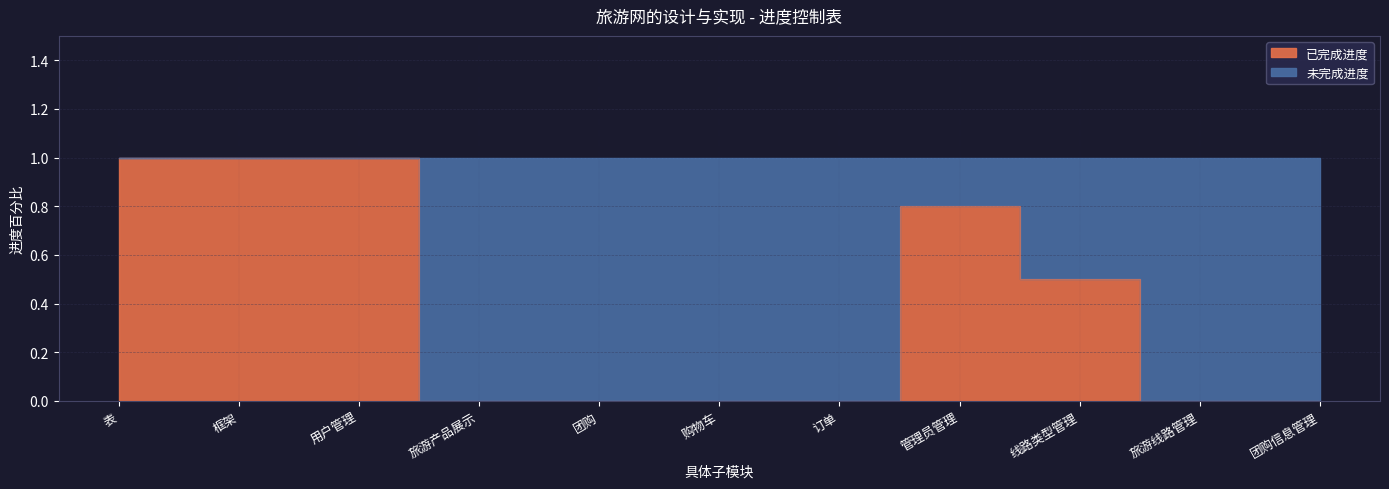

True or false: there are more than 0 points higher than both neighbors.

True